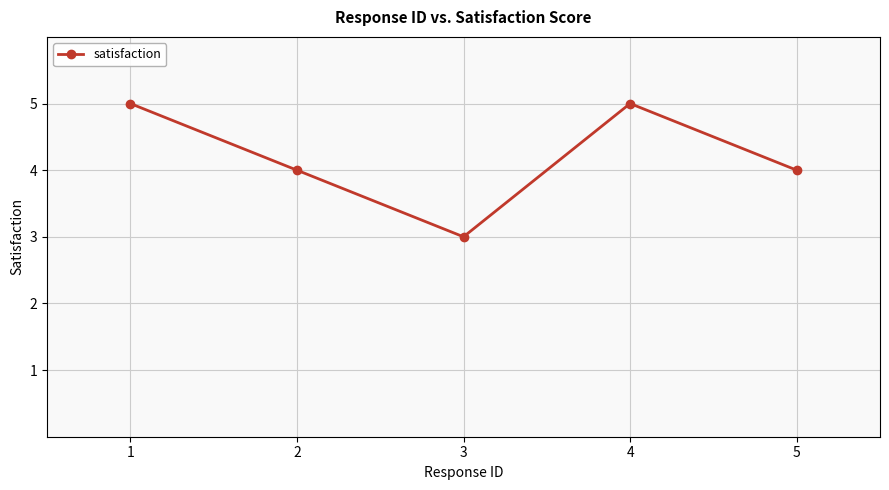

How many interior local valleys (lower than both neighbors) does the data have?

1